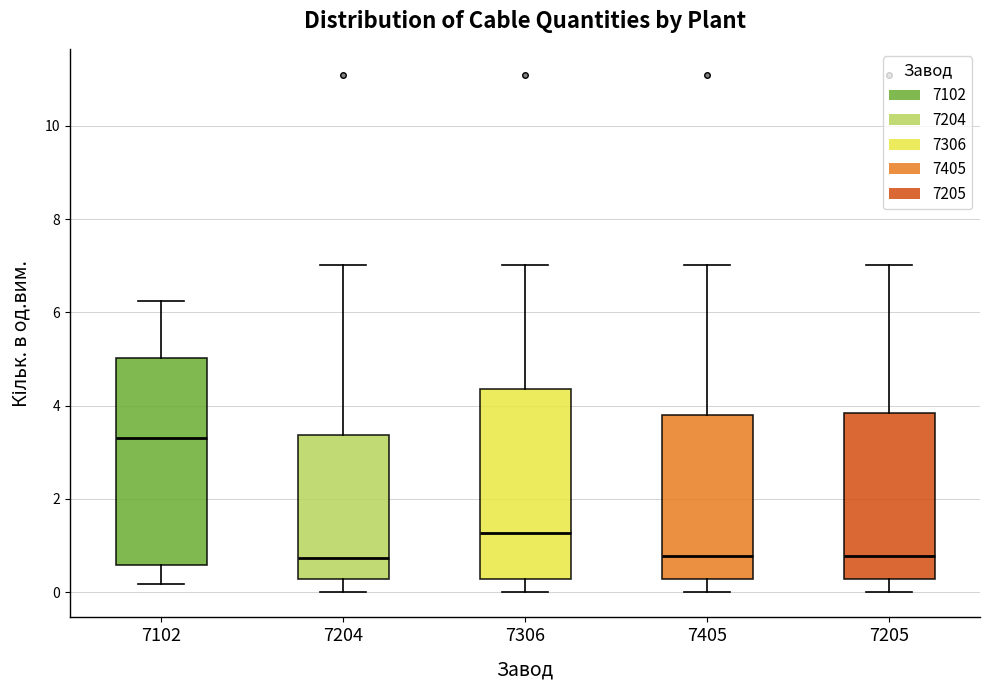

Reading left to right, read every box against the y-axis: the position of its median line, the range the box covers, and the ends of its whiskers. The values are not printed on the chart, so give them approximately, as read against the axis.

7102: median 3.4, box 0.6 to 5.0, whiskers 0.2 to 6.2
7204: median 0.8, box 0.2 to 3.4, whiskers 0.0 to 7.0
7306: median 1.2, box 0.2 to 4.4, whiskers 0.0 to 7.0
7405: median 0.8, box 0.2 to 3.8, whiskers 0.0 to 7.0
7205: median 0.8, box 0.2 to 3.8, whiskers 0.0 to 7.0